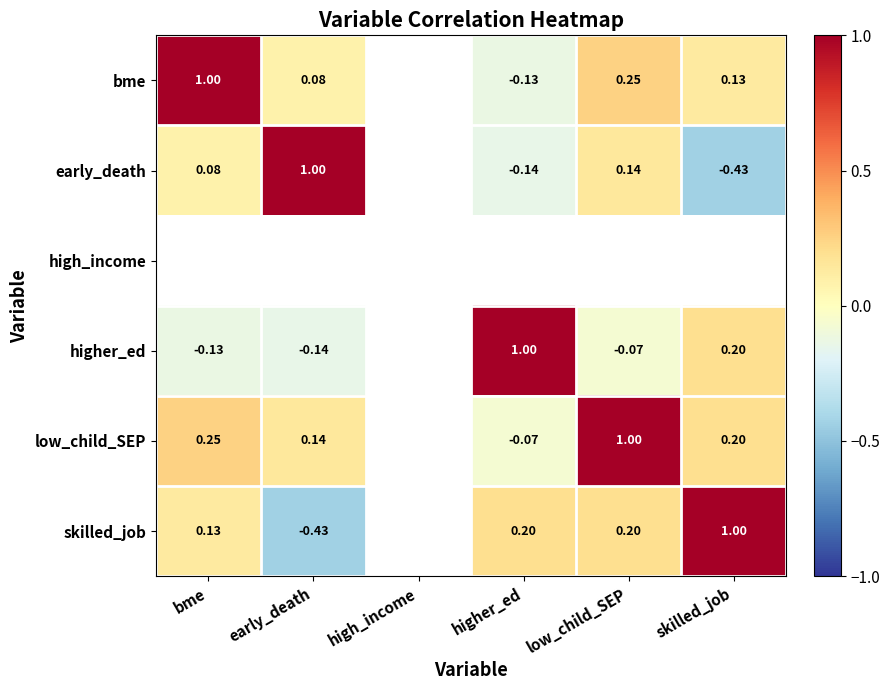

Is the value of higher_ed at low_child_SEP greater than the value of skilled_job at low_child_SEP?

No